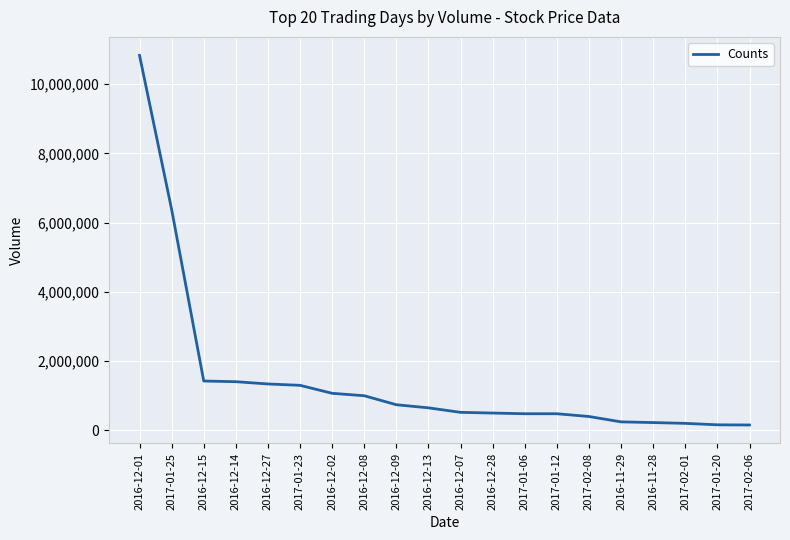

At which label does the data first exceed 650000?

2016-12-01